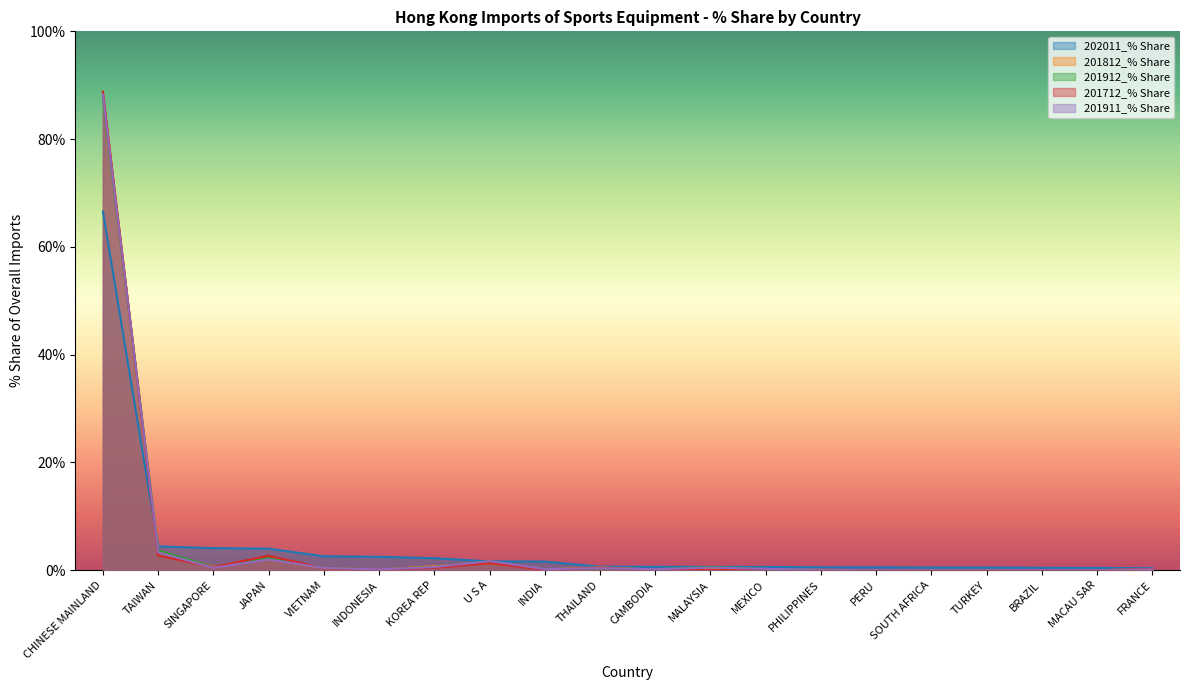

What is the total value across all series at BRAZIL?

0.5